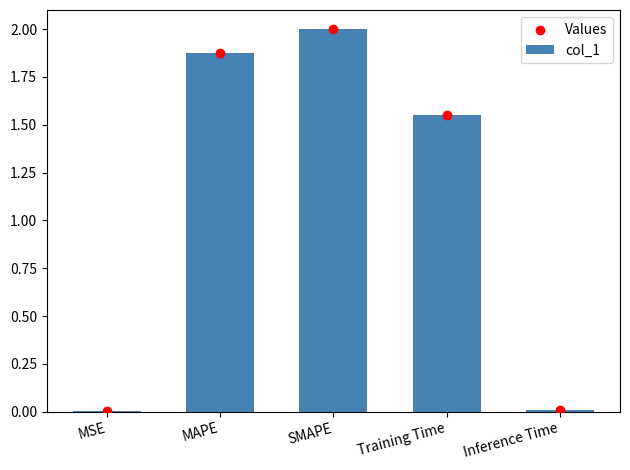

What are all the series names shown in the legend?

col_1, Values